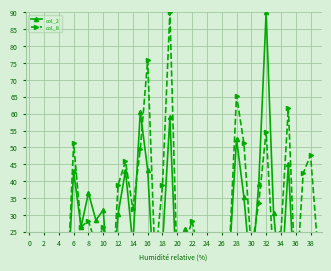

The col_2 series shows 4.8 at 2. True or false?

True